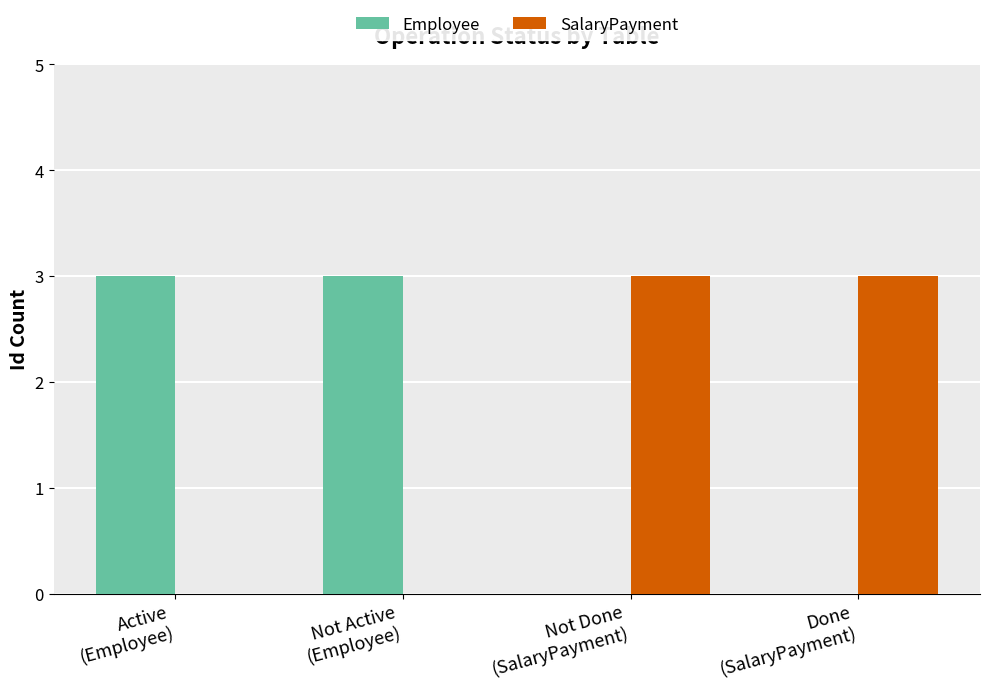

What is the greatest value displayed?

3